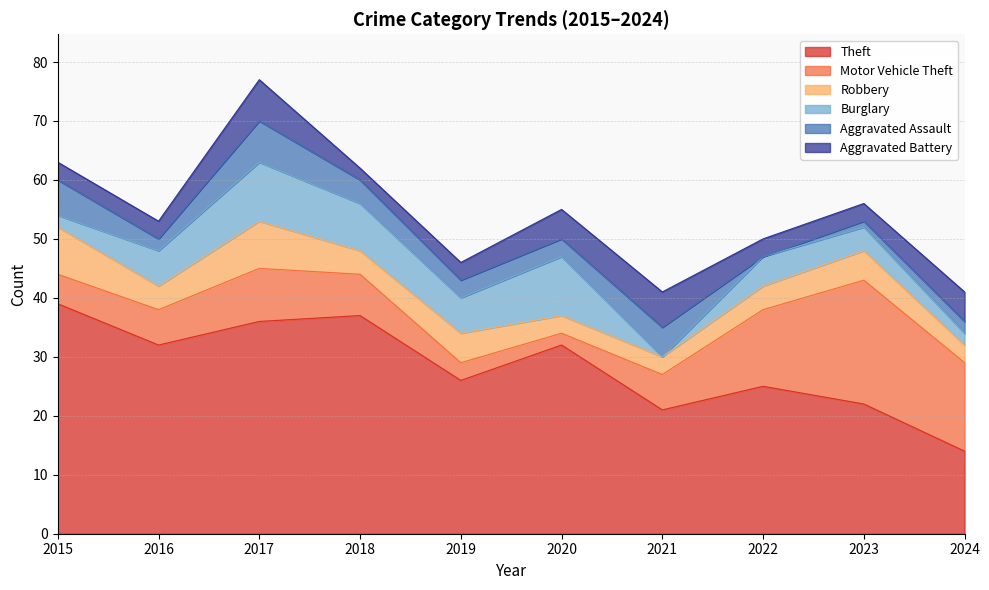

Reading left to right, what are all the values shown in this chart?

Theft: 39	32	36	37	26	32	21	25	22	14
Motor Vehicle Theft: 5	6	9	7	3	2	6	13	21	15
Robbery: 8	4	8	4	5	3	3	4	5	3
Burglary: 2	6	10	8	6	10	0	5	4	2
Aggravated Assault: 6	2	7	4	3	3	5	0	1	2
Aggravated Battery: 3	3	7	2	3	5	6	3	3	5